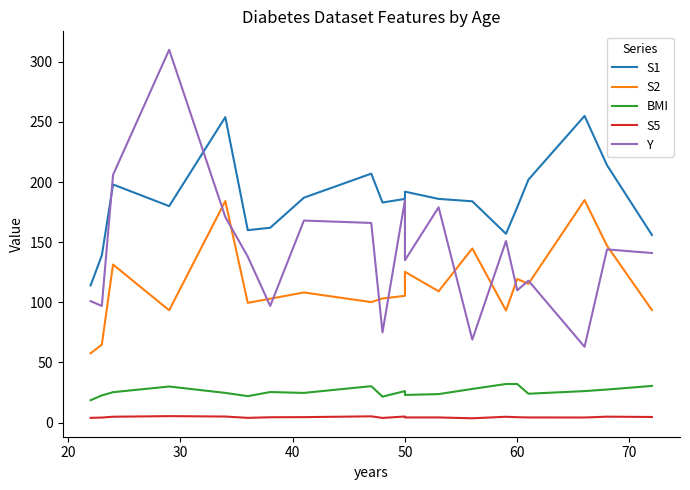

Which series has the largest total across all categories?

S1